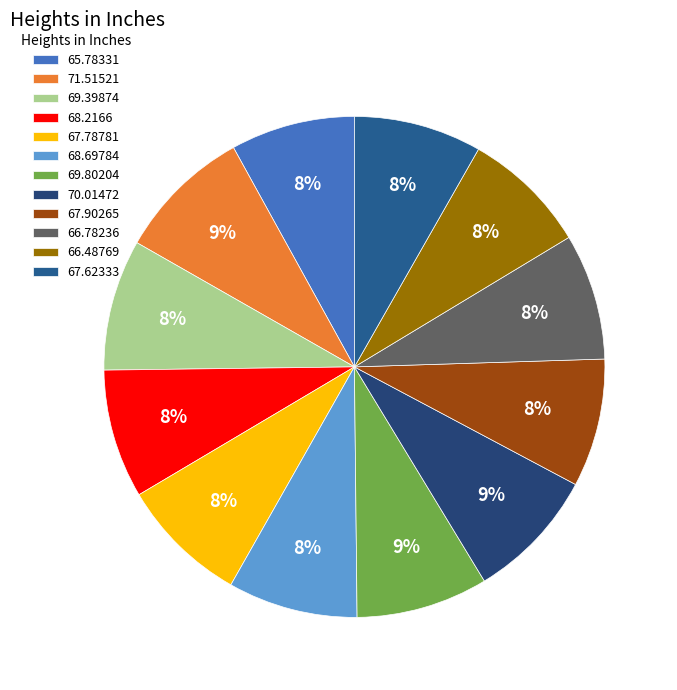

How many segments does this pie chart have?

12